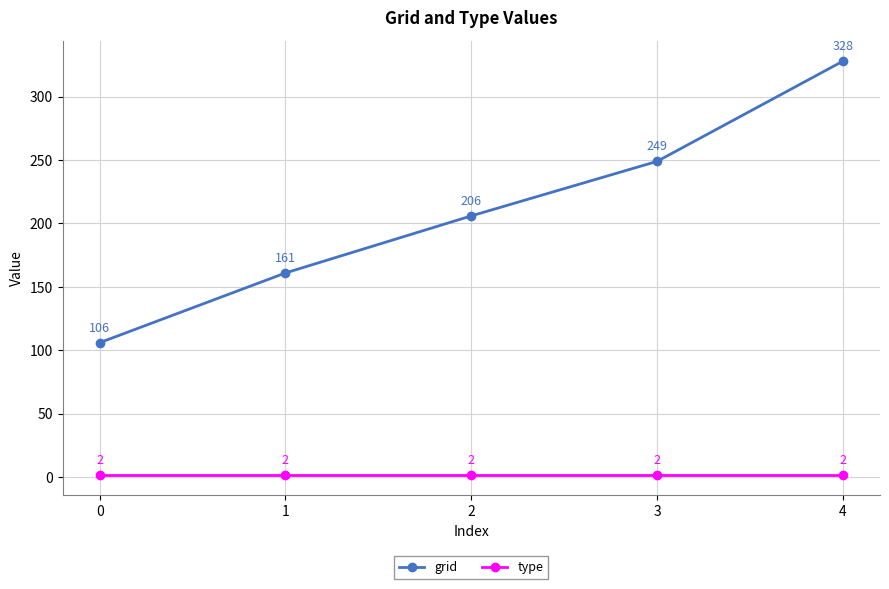

What is the total value across all series at 2?

208